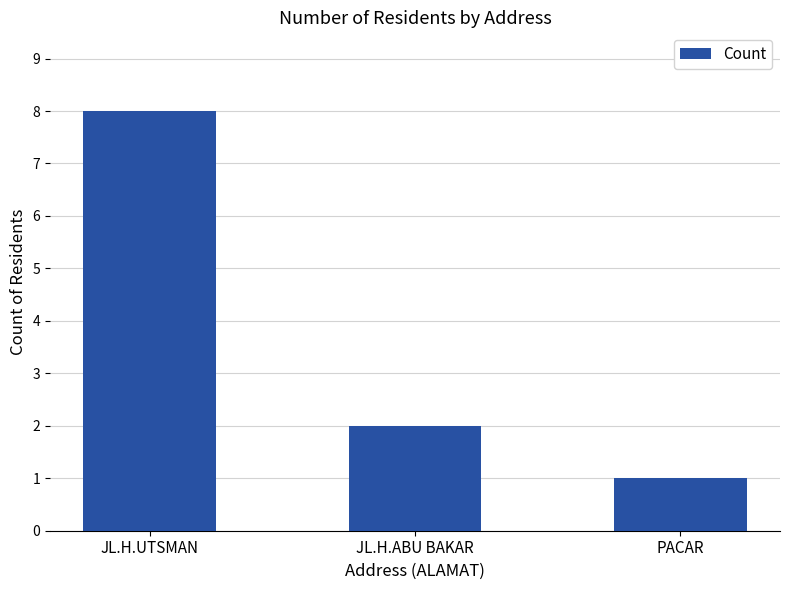

At which label is the value closest to 4?

JL.H.ABU BAKAR